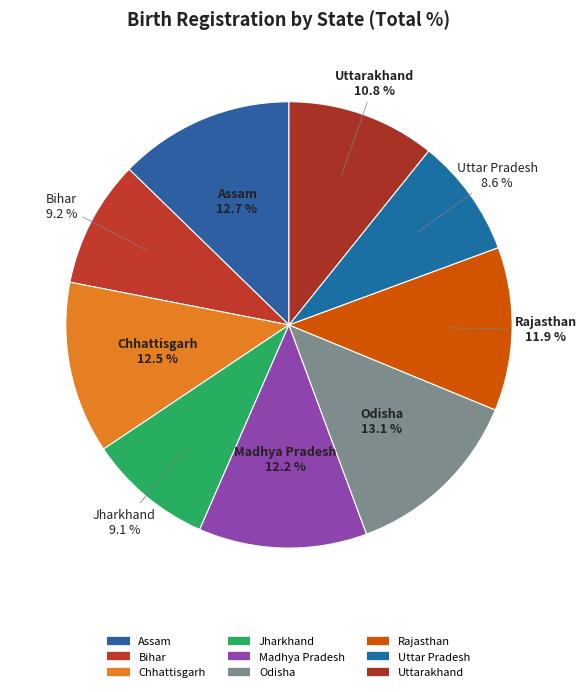

How many segments does this pie chart have?

9